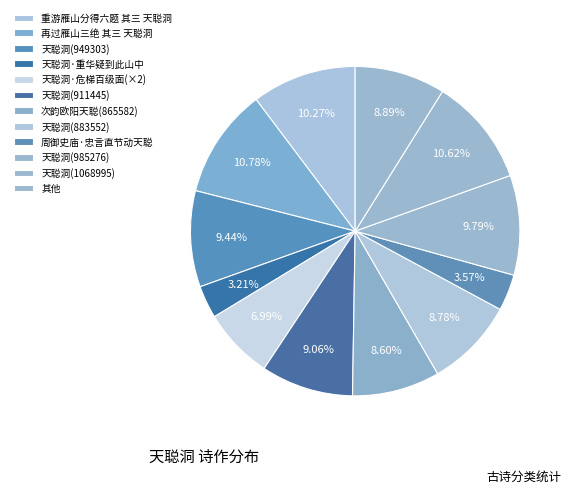

Count the number of slices in the pie.

12